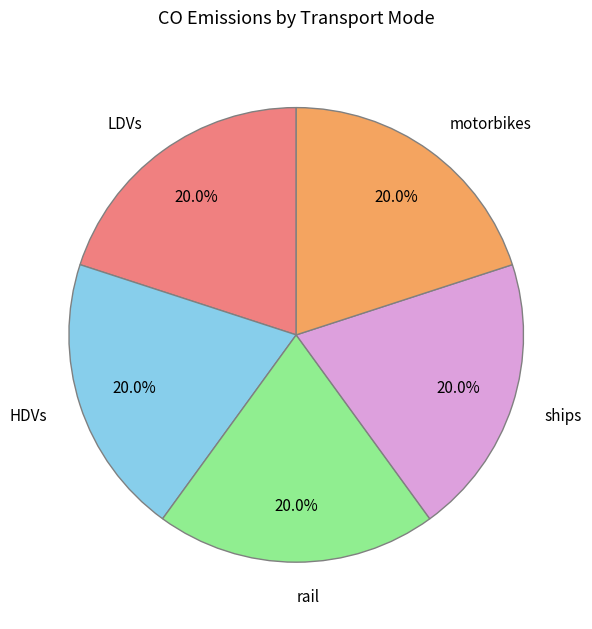

How many slices are in this pie chart?

5